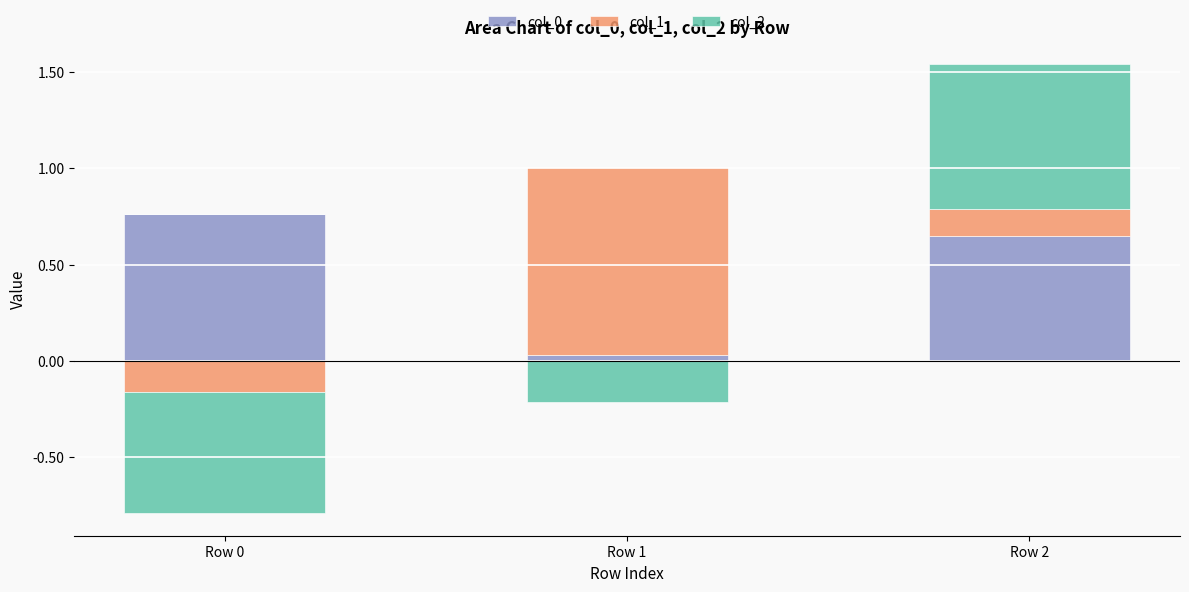

What value does the col_0 series have at Row 0?

0.8